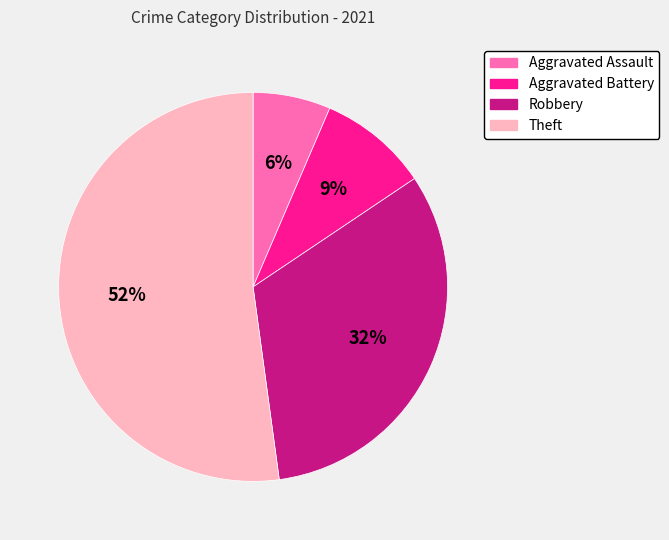

Between Aggravated Battery and Robbery, which is larger?

Robbery